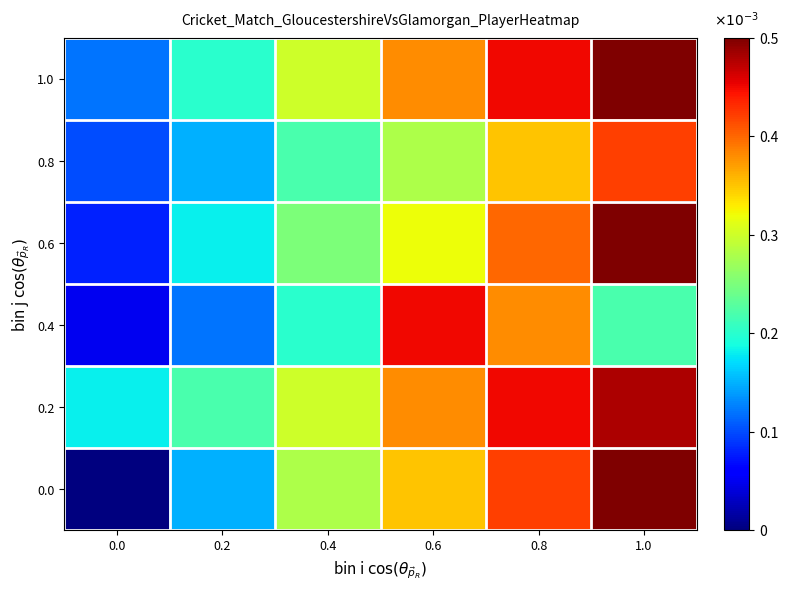

Rank the series by their maximum value, from lowest to highest.

0.8, 0.4, 0.2, 0.0, 0.6, 1.0